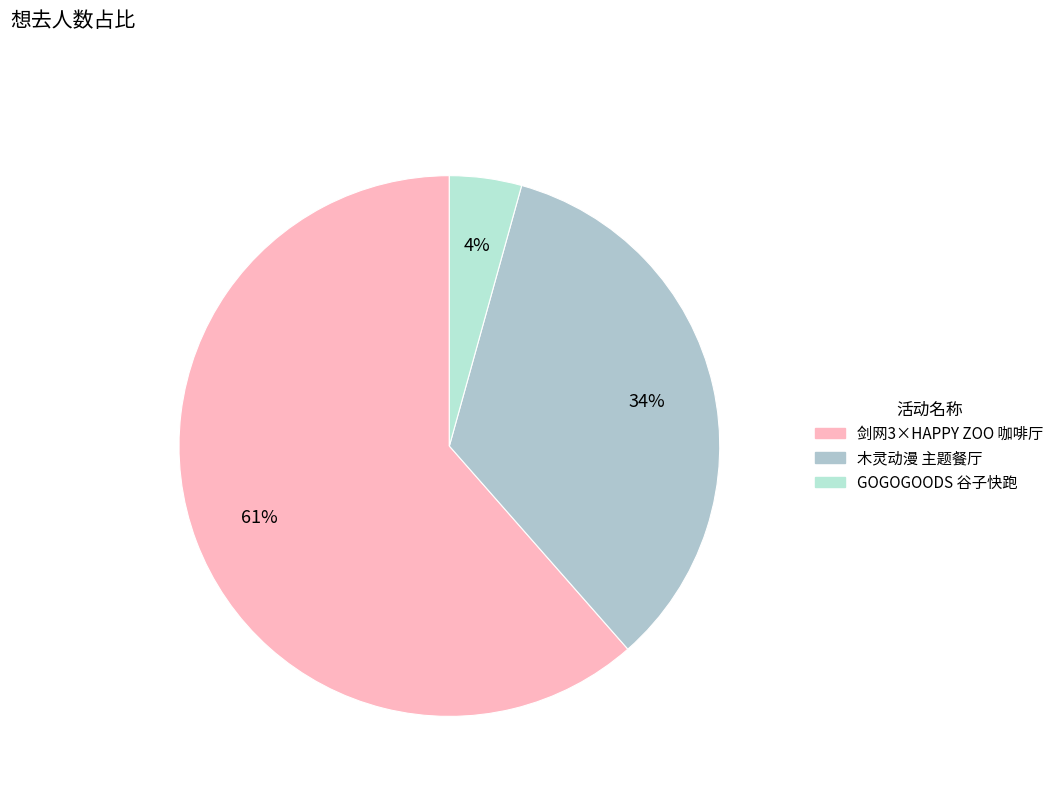

To the nearest percent, what is the average slice percentage?

33%